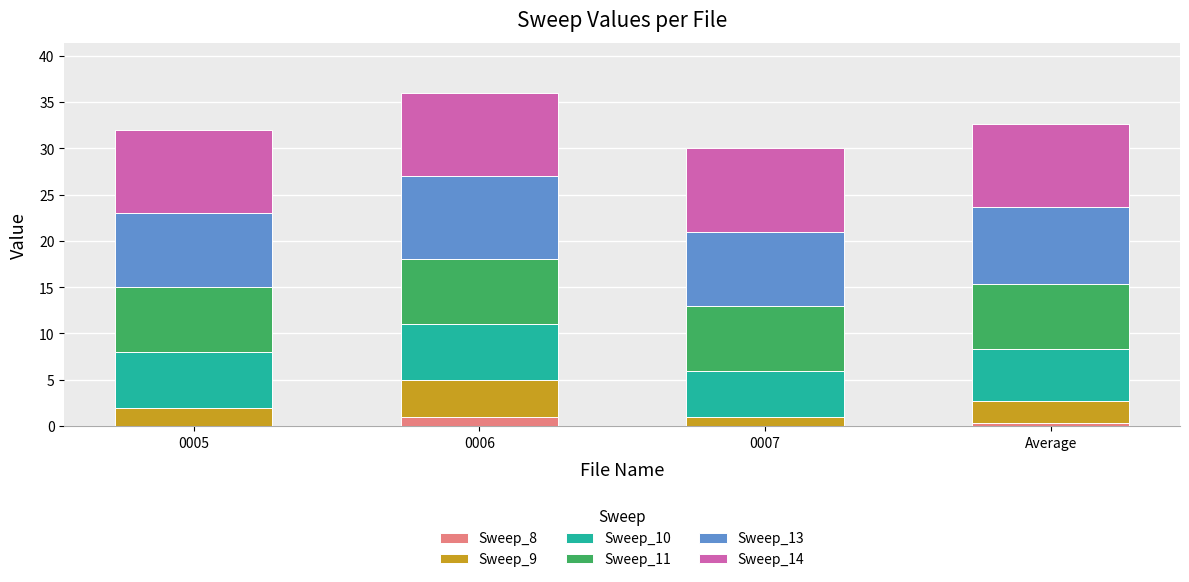

What is the total value across all series at 0007?

30.0